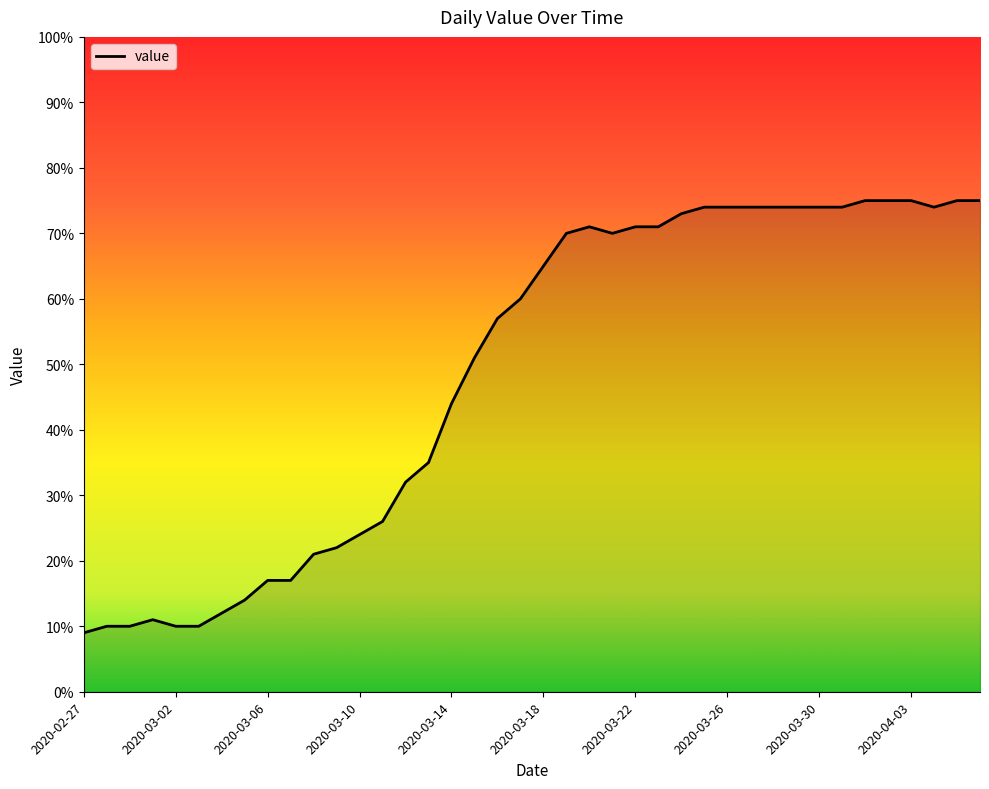

True or false: there are more than 1 points higher than both neighbors.

True